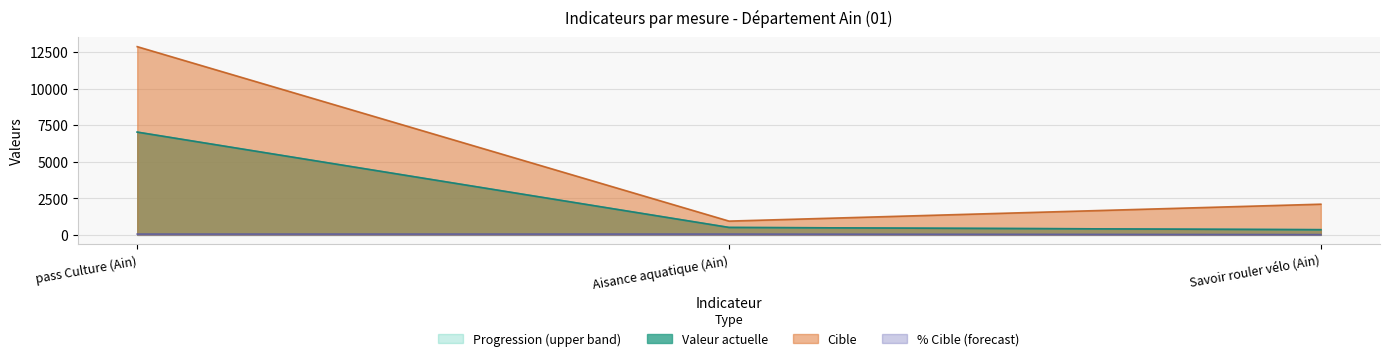

Which series has the widest spread of values?

cible